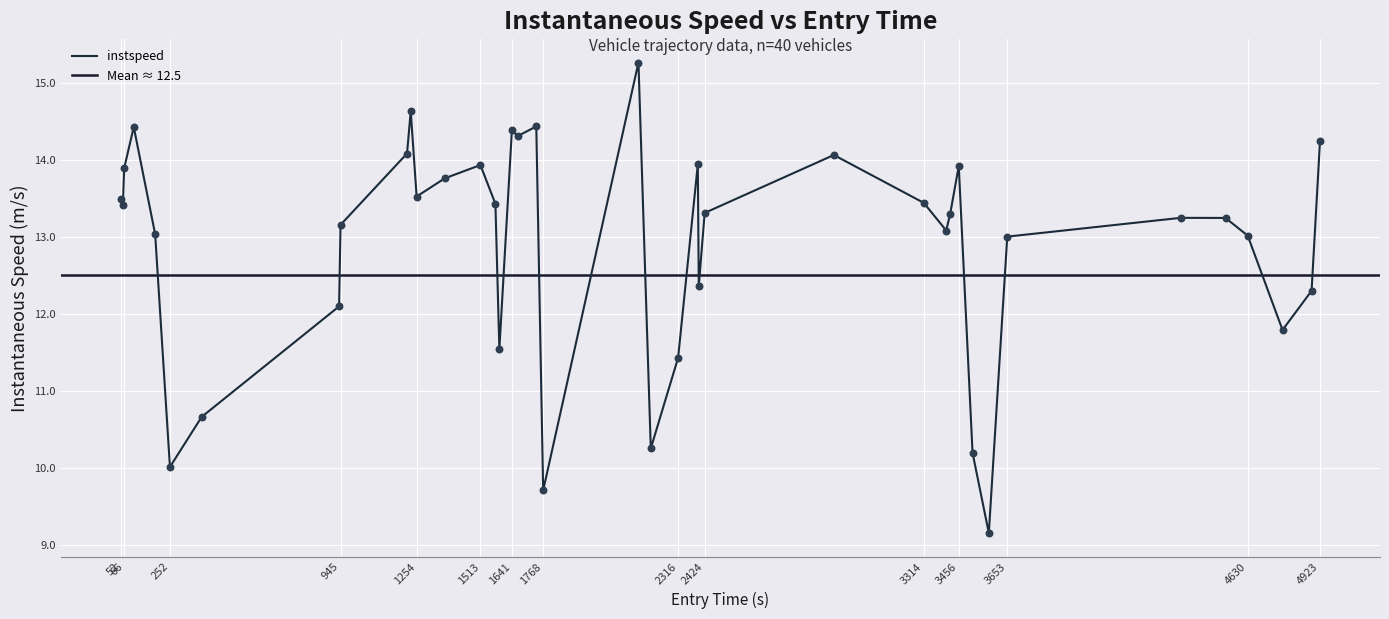

What is the highest value of the instspeed series?

15.3